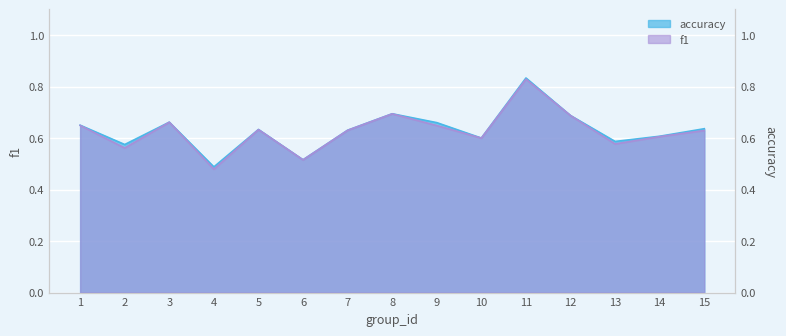

The value of accuracy at 4 is 0.5. True or false?

True